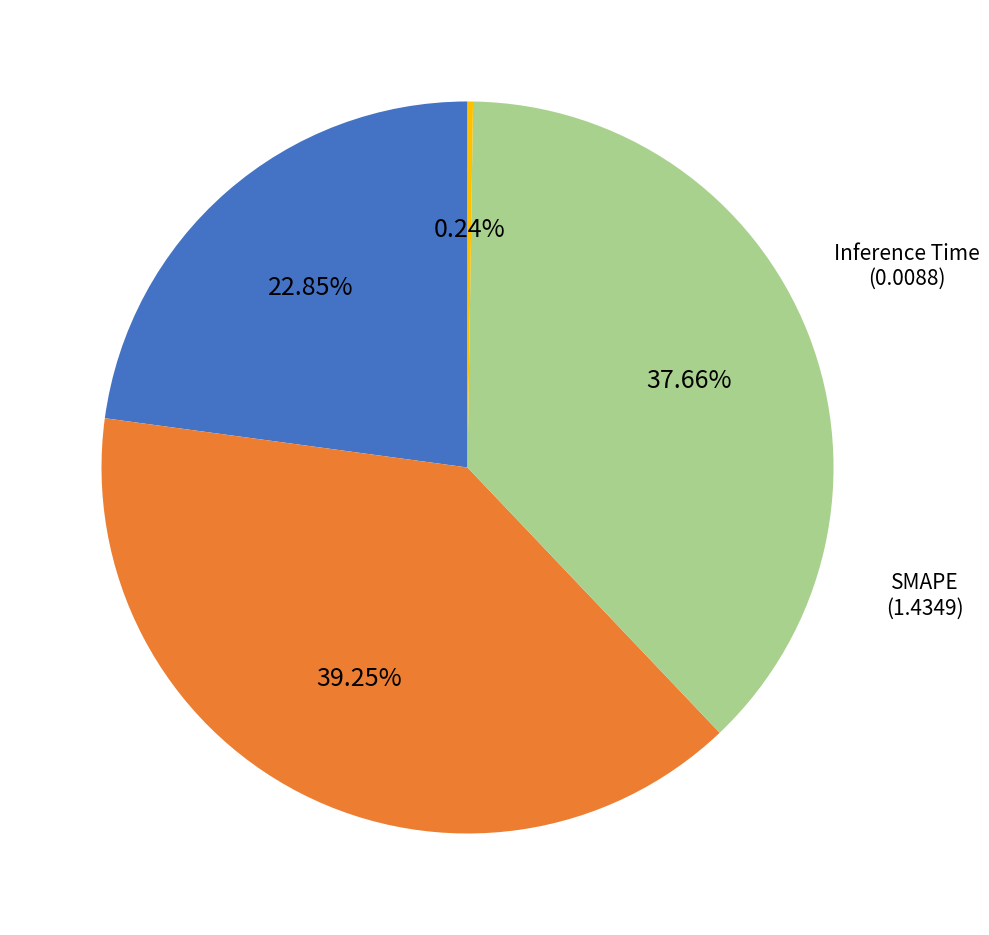

True or false: SMAPE accounts for 39% of the total.

True